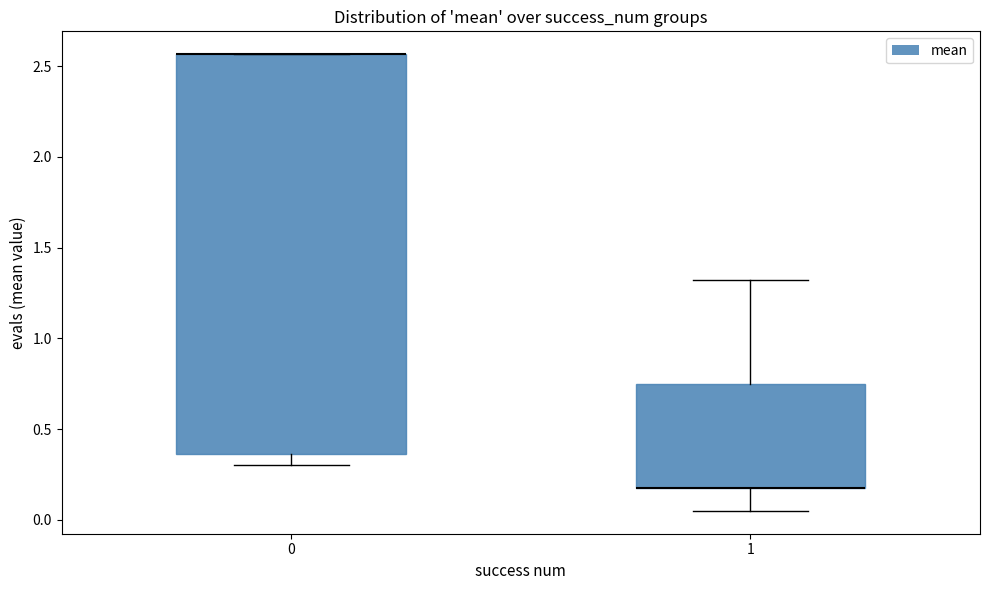

Where is the lower edge of the box at x = 0 on the y-axis? The values are not printed on the chart, so give them approximately, as read against the axis.

0.35